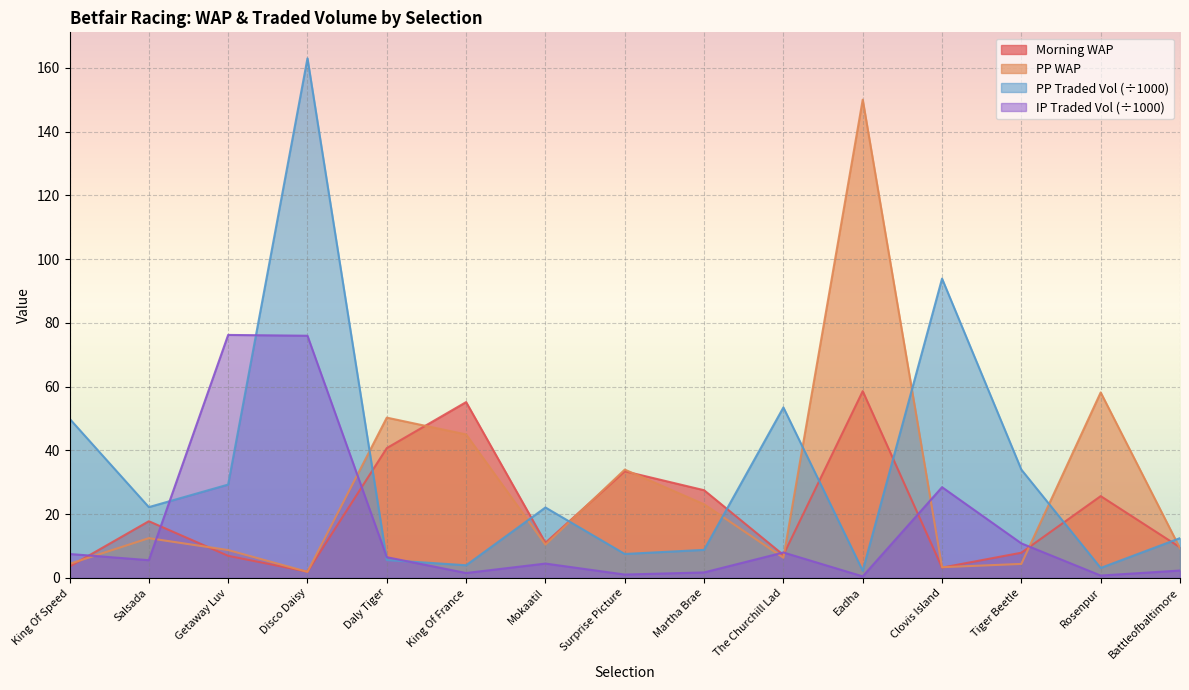

True or false: ppwap and pptradedvol intersect in this chart.

True